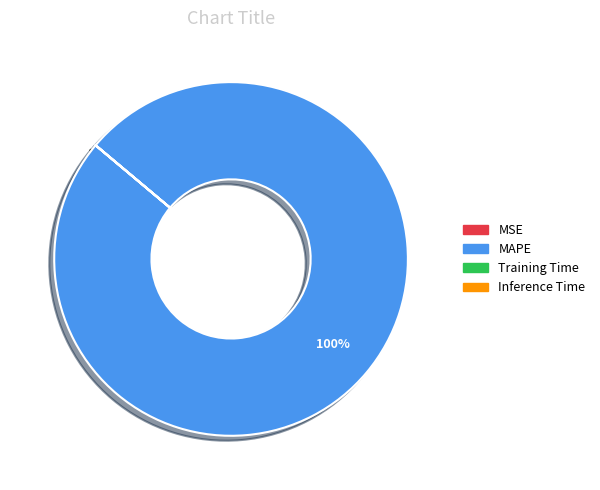

Which category has the biggest portion of the pie?

MAPE